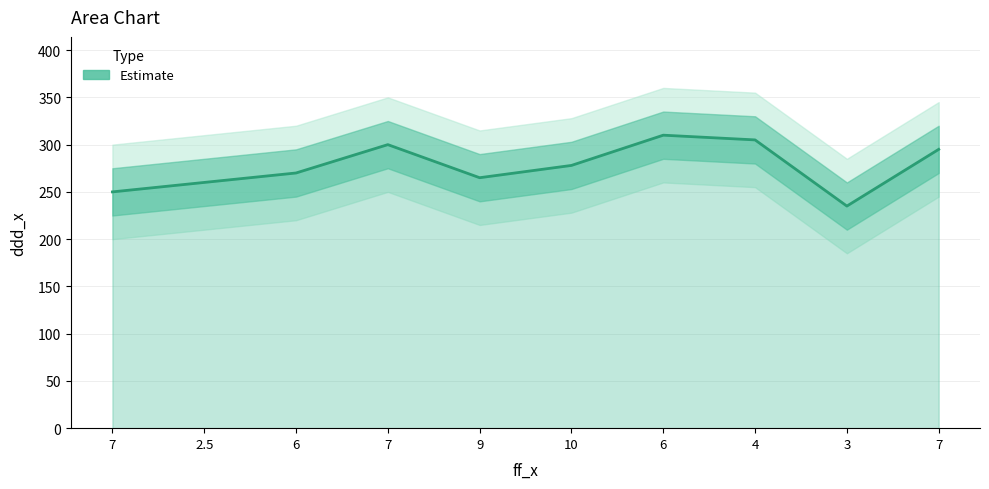

Which label corresponds to the largest value in the chart?

6